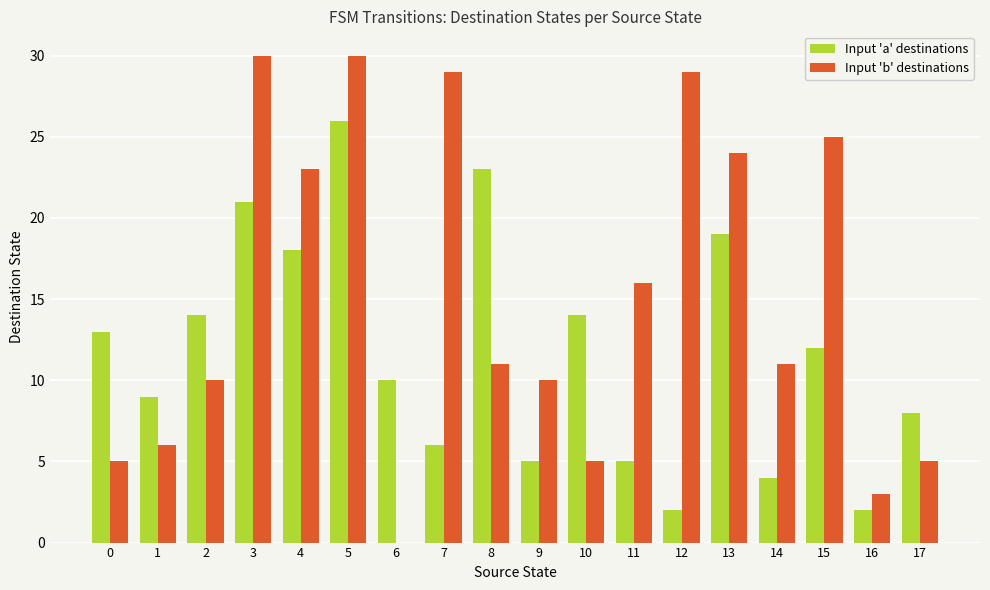

Is it true that Input 'a' destinations equals 2 at 12?

True